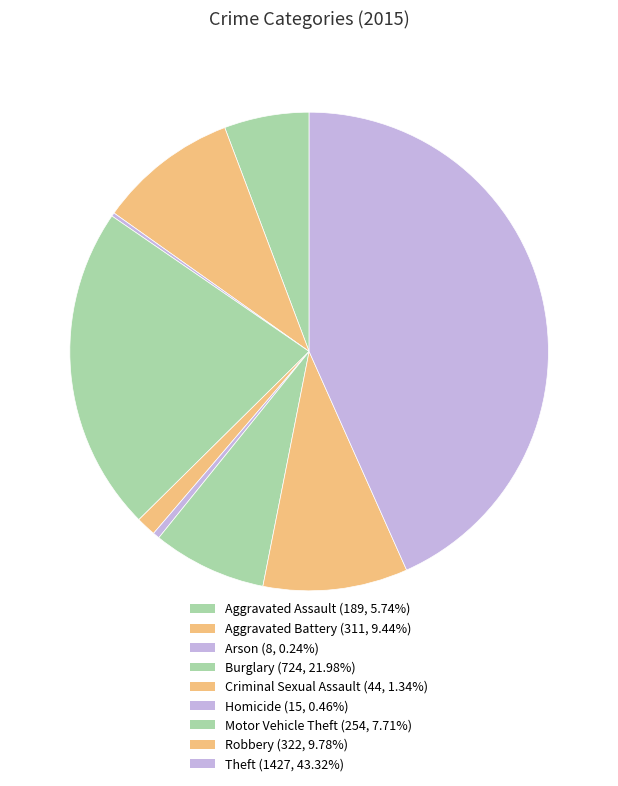

What is the total percentage of Criminal Sexual Assault and Motor Vehicle Theft?

9.0%